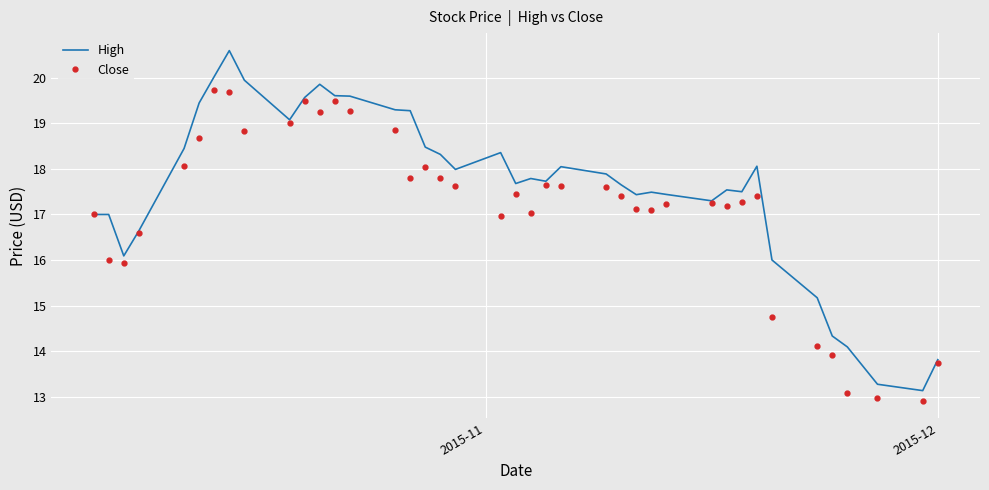

Which series has the largest range (max minus min)?

High